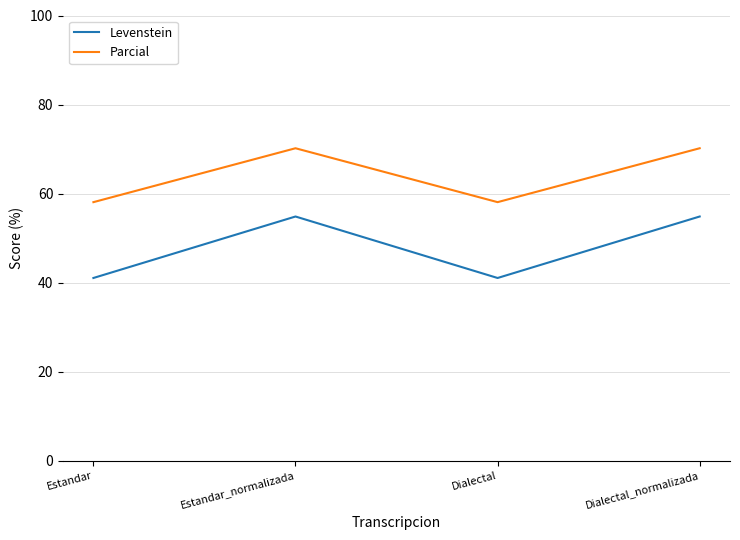

What are all the series names shown in the legend?

Levenstein, Parcial